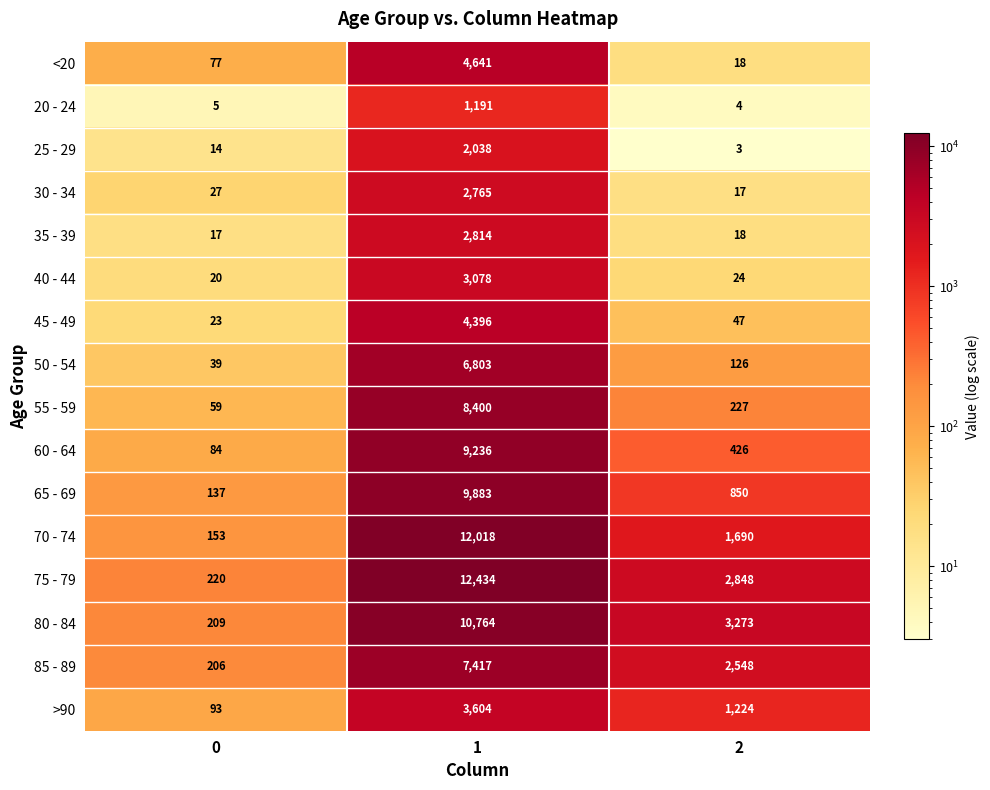

The value of 25 - 29 at 0 is 14. True or false?

True